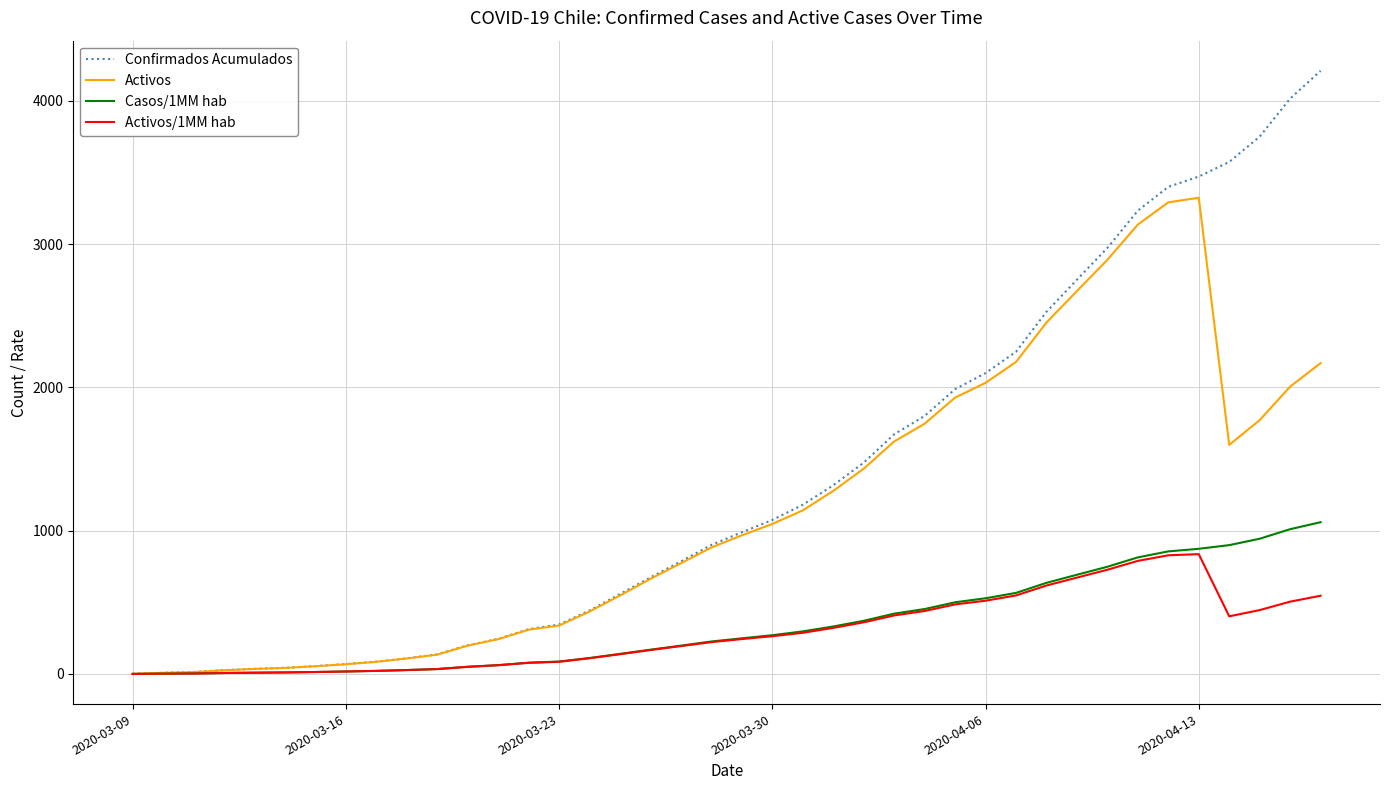

Which series has the largest range (max minus min)?

Confirmados Acumulados